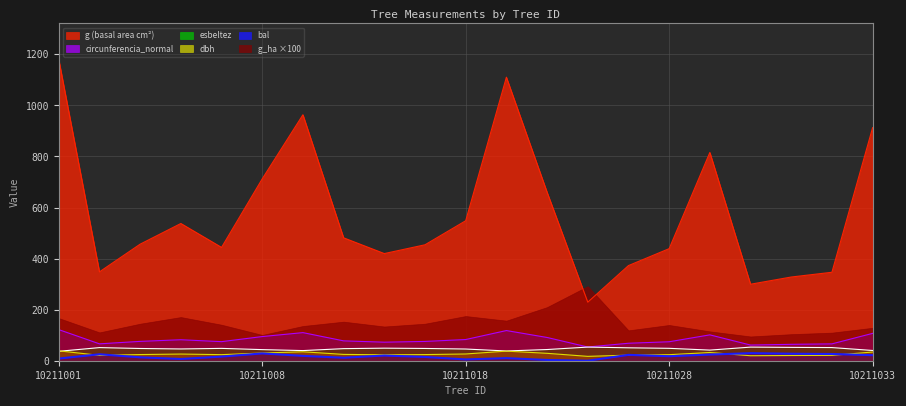

True or false: esbeltez has a value of 38.2 at 10211019.

True